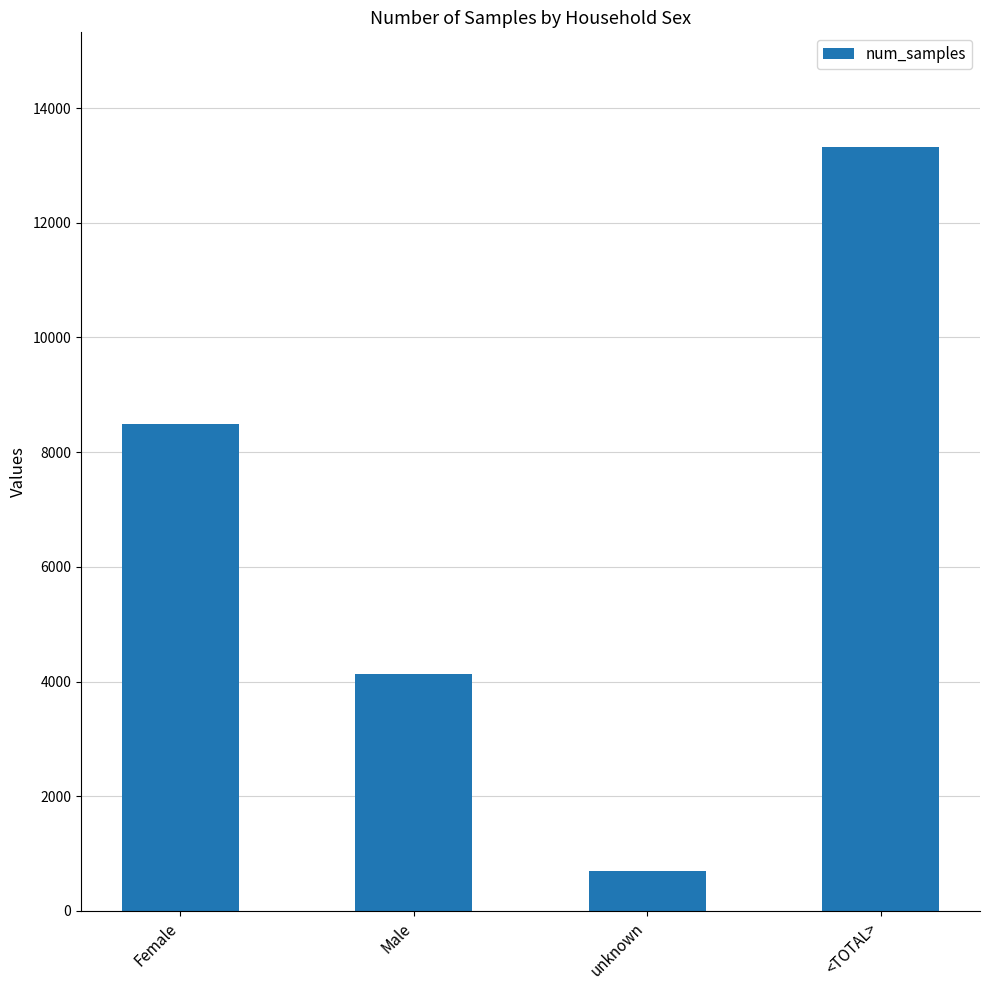

What is the label of the 2nd bar from the right?

unknown